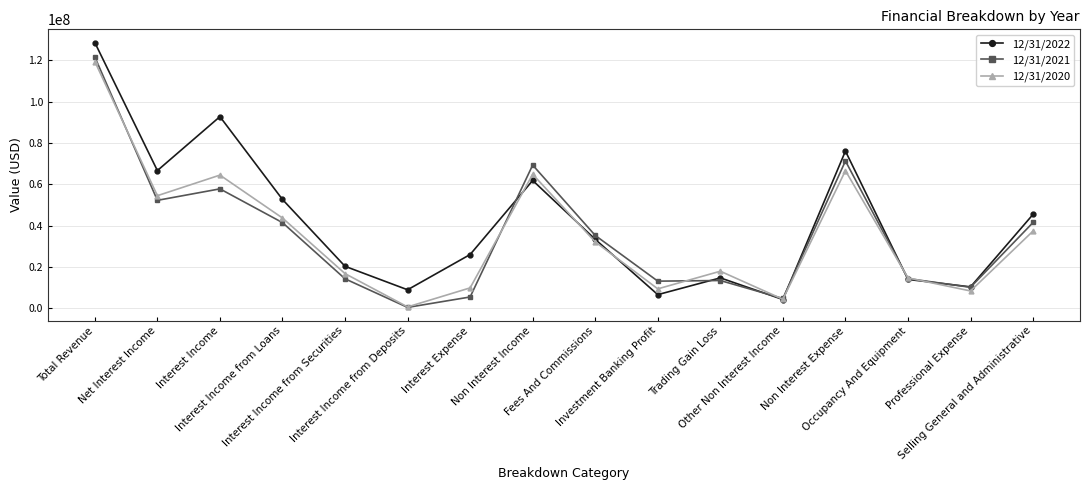

True or false: 12/31/2021 has more than 2 interior local peaks.

True